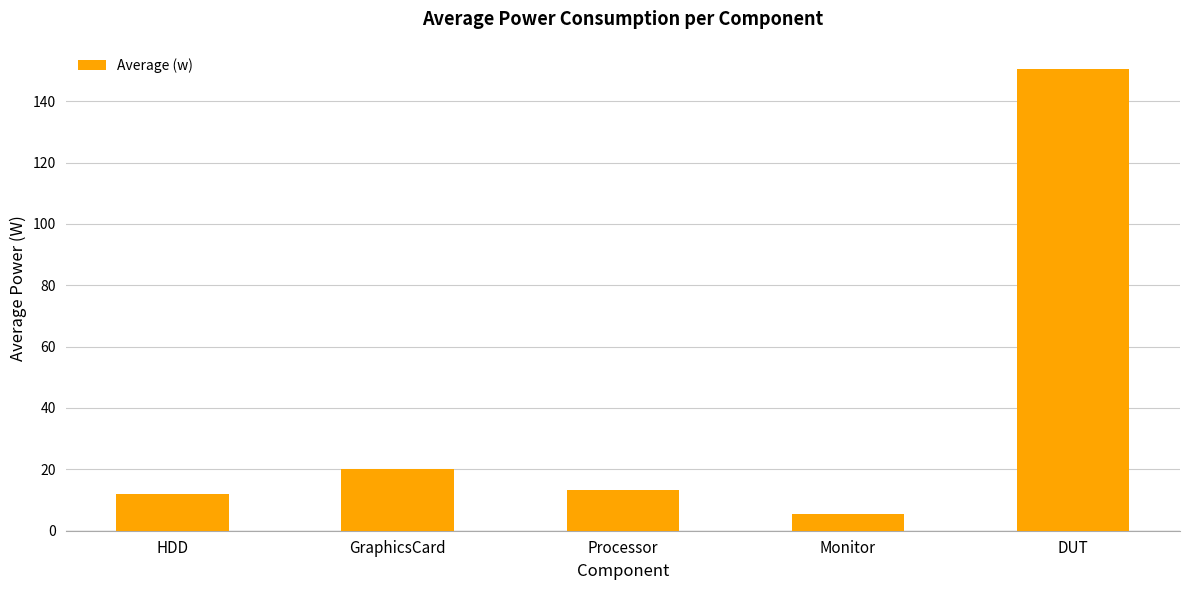

What is the ratio of the value at GraphicsCard to the value at Processor?

1.5